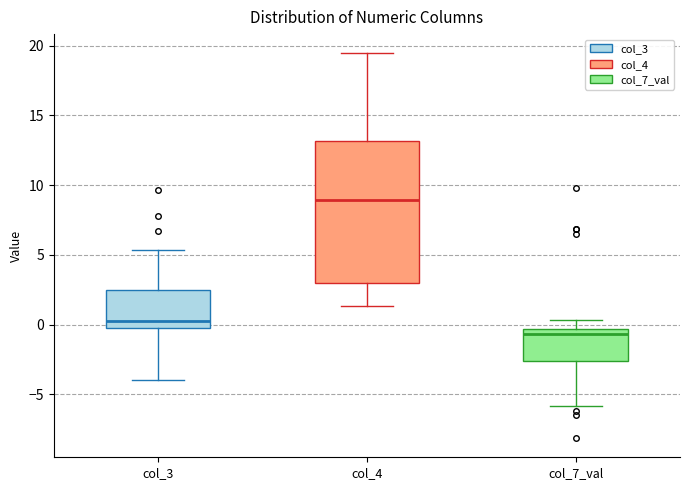

Comparing the boxes themselves (not the whiskers), which one is the tallest?

col_4